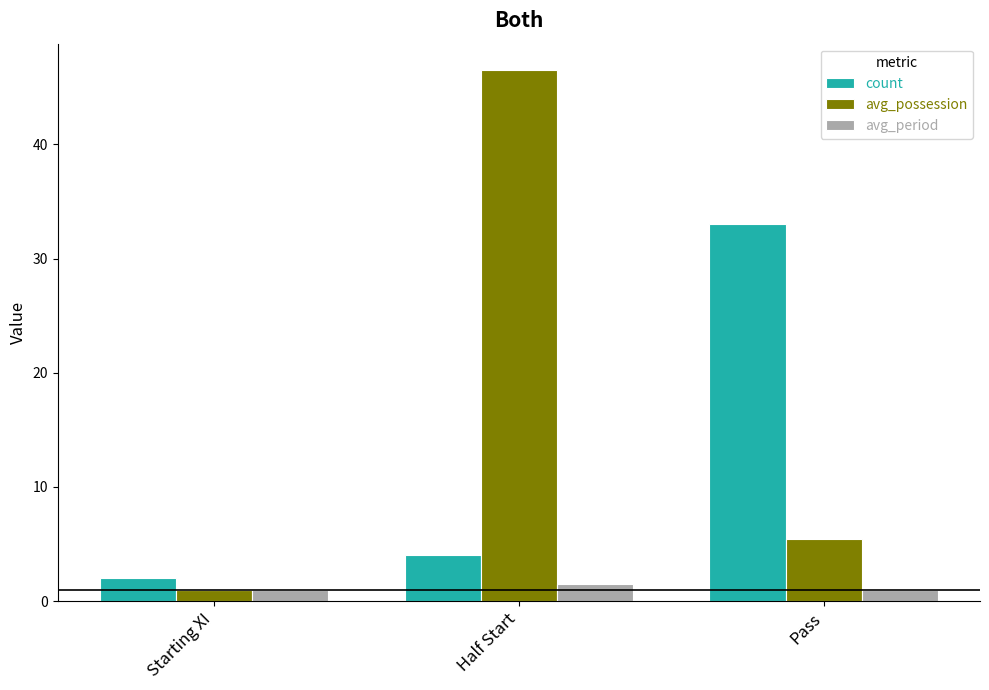

Reading left to right, what are all the values shown in this chart?

count: 2.0	4.0	33.0
avg_possession: 1.0	46.5	5.5
avg_period: 1.0	1.5	1.0